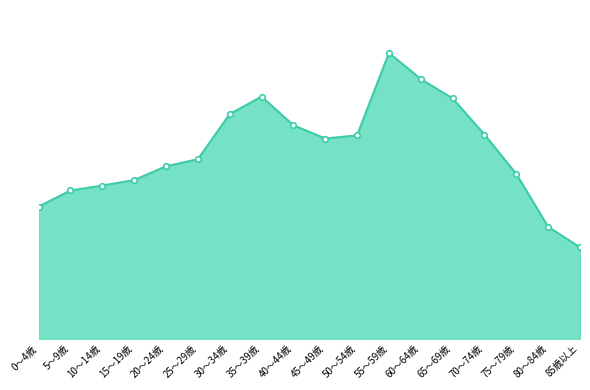

What is the greatest value displayed?

20495